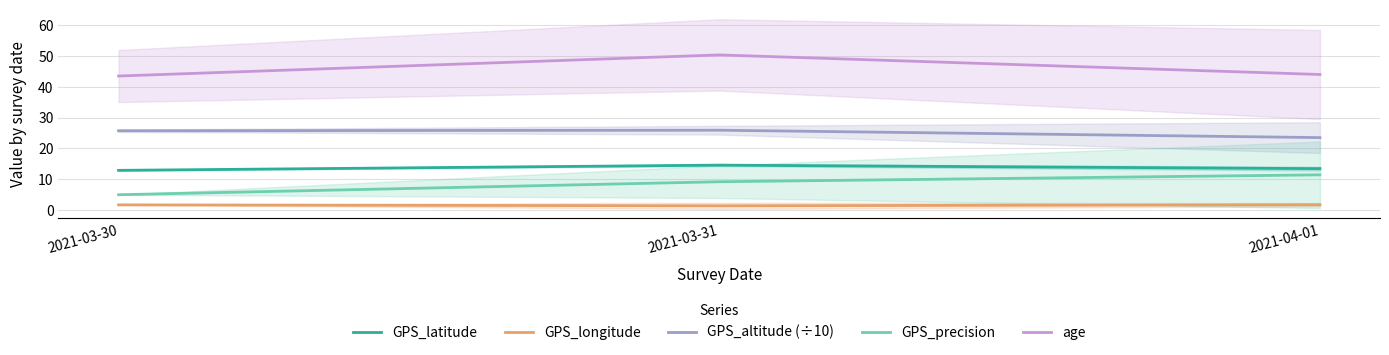

True or false: GPS_latitude has a value of 25.1 at 2021-03-31.

False